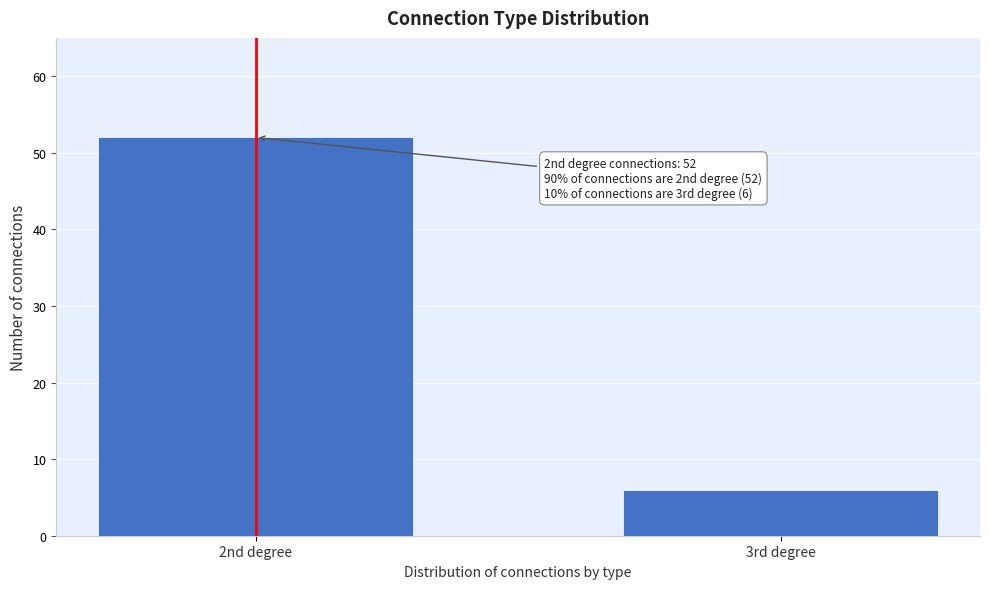

Reading left to right, list all the values displayed in this chart.

52	6